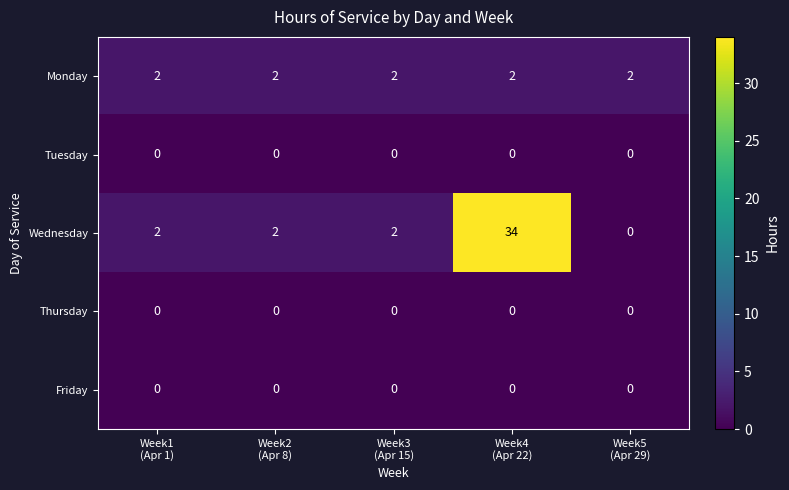

Which series has the largest total across all categories?

Wednesday